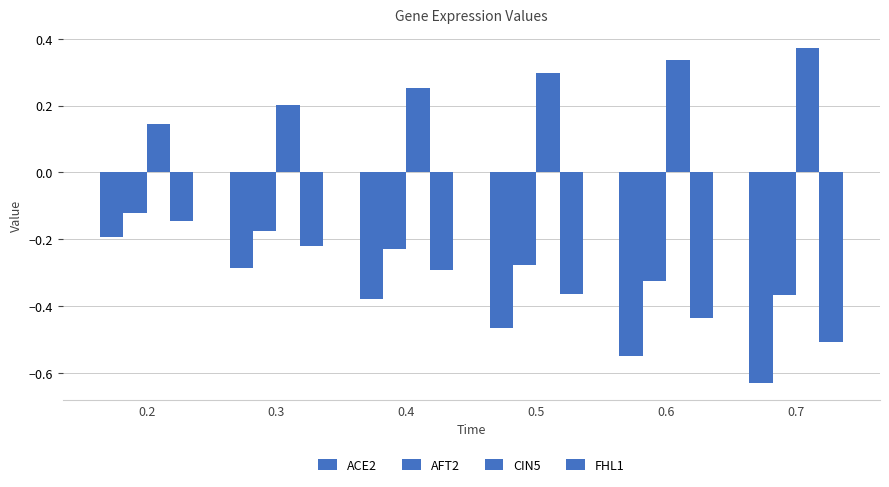

At which category does the chart reach its peak across all series?

0.7